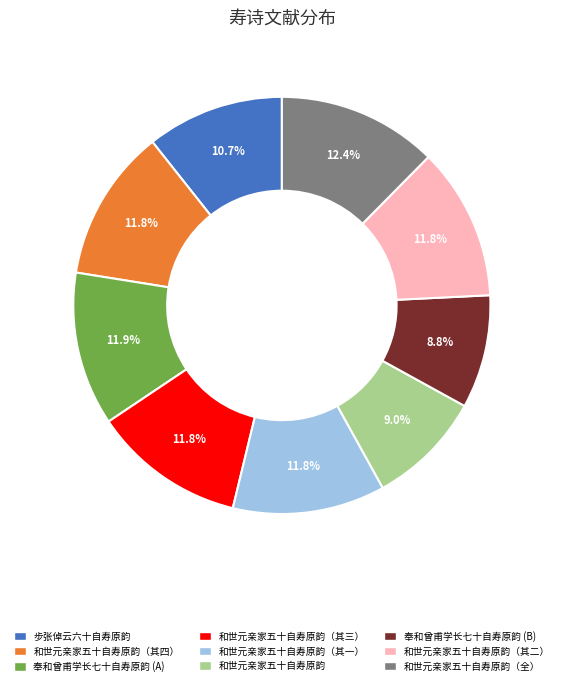

Between 和世元亲家五十自寿原韵 and 奉和曾甫学长七十自寿原韵 (A), which is larger?

奉和曾甫学长七十自寿原韵 (A)